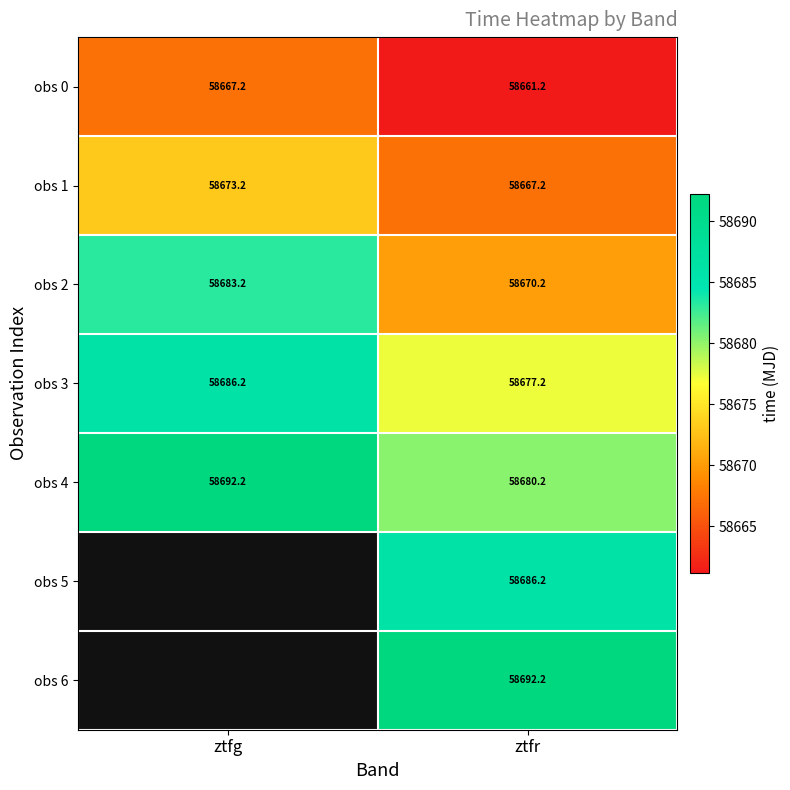

What is the average value of the obs 3 series?

58681.7